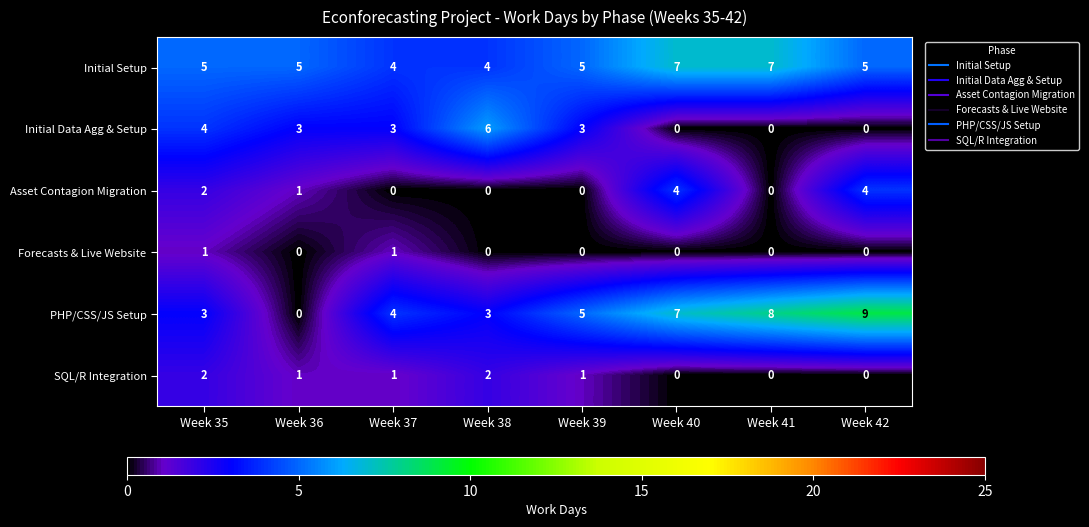

What is the spread (max minus min) of values at Week 37?

4